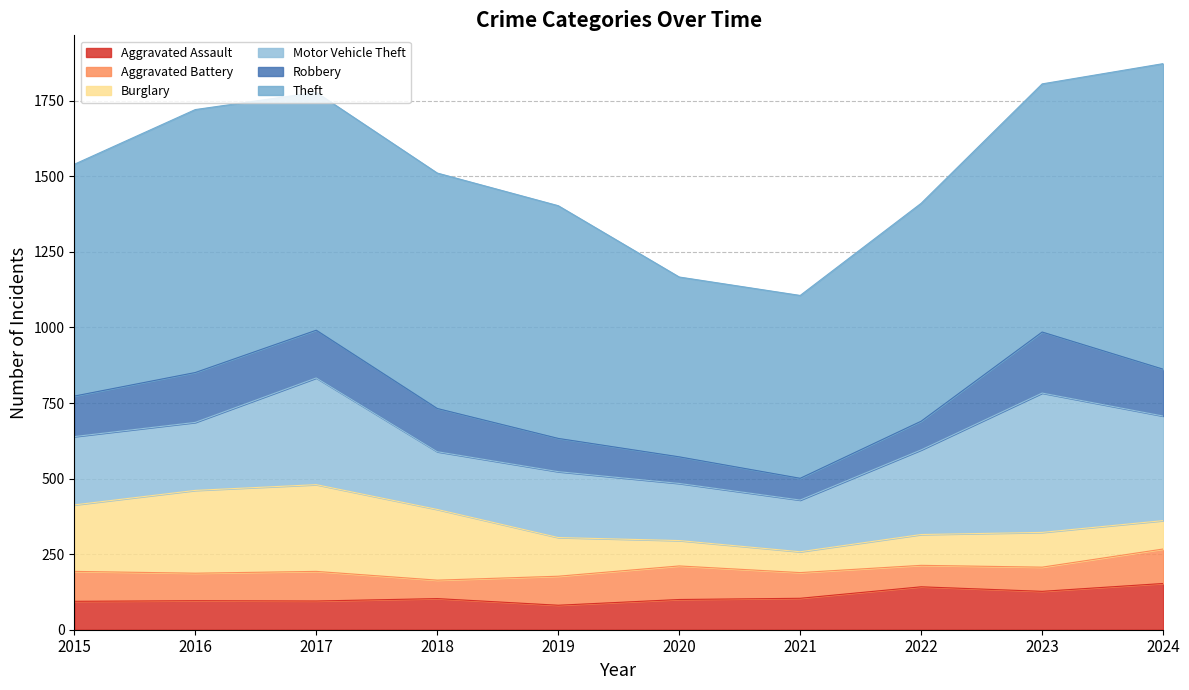

Which category has the highest value across all series?

2024